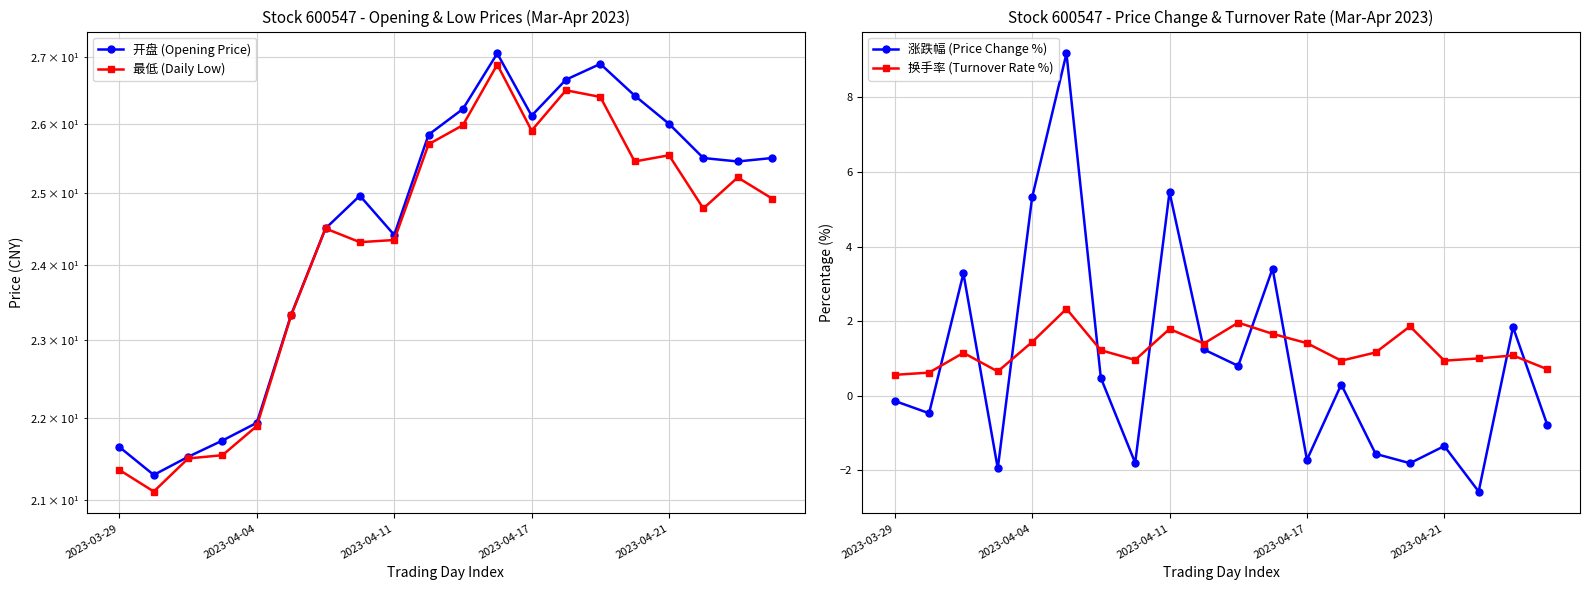

What are all the series names shown in the legend?

开盘 (Opening Price), 最低 (Daily Low), 涨跌幅 (Price Change %), 换手率 (Turnover Rate %)